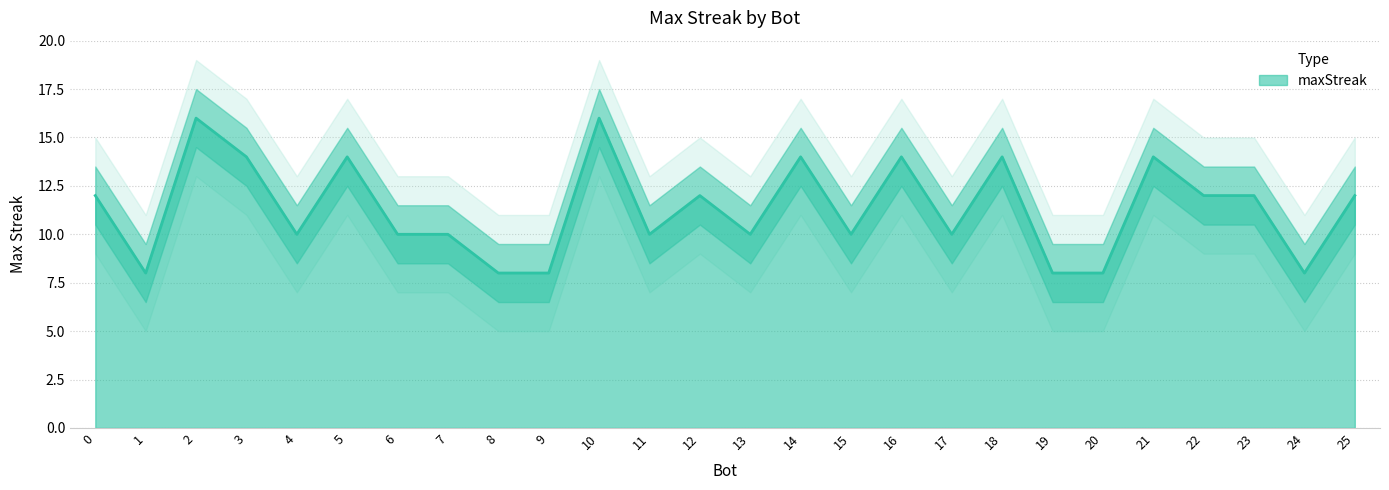

What is the sum of the values at 0 and 18?

26